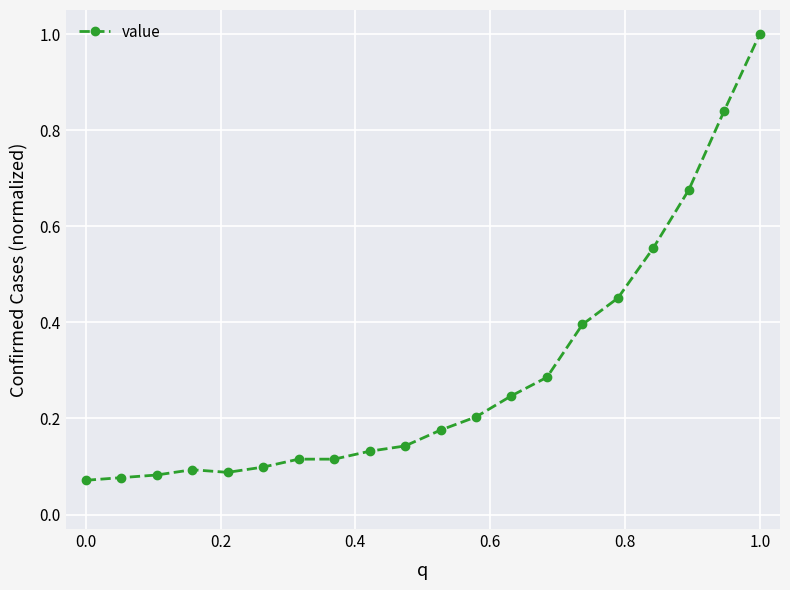

What is the sum of all values?

5.8